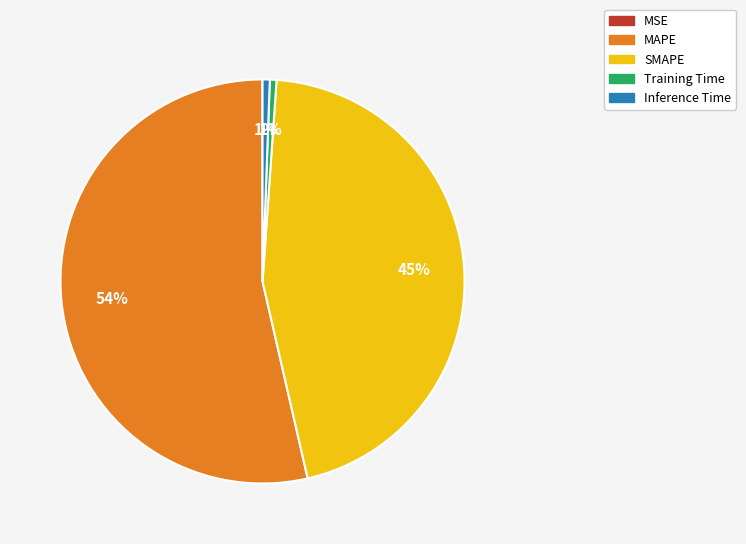

Which slice is the largest?

MAPE